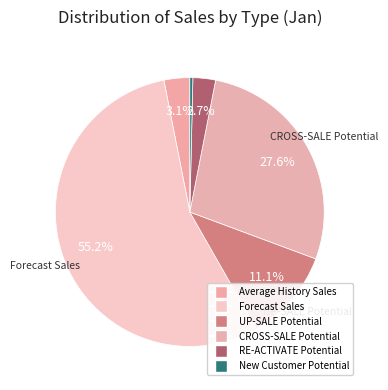

Does any single category account for the majority?

Yes